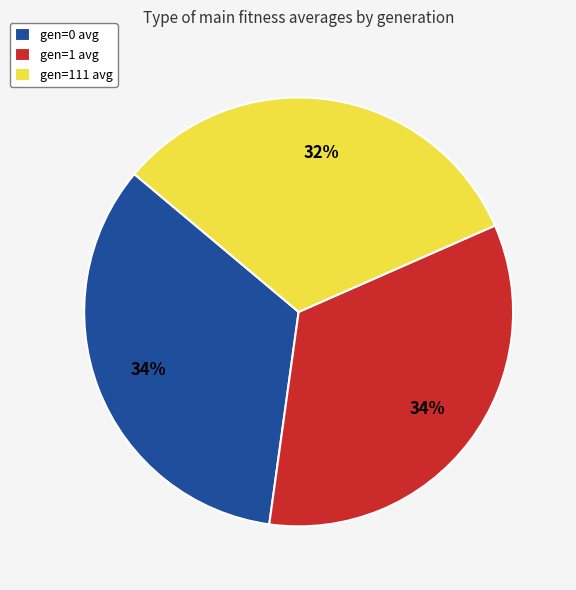

The gen=111 avg slice represents 44% of the pie. True or false?

False